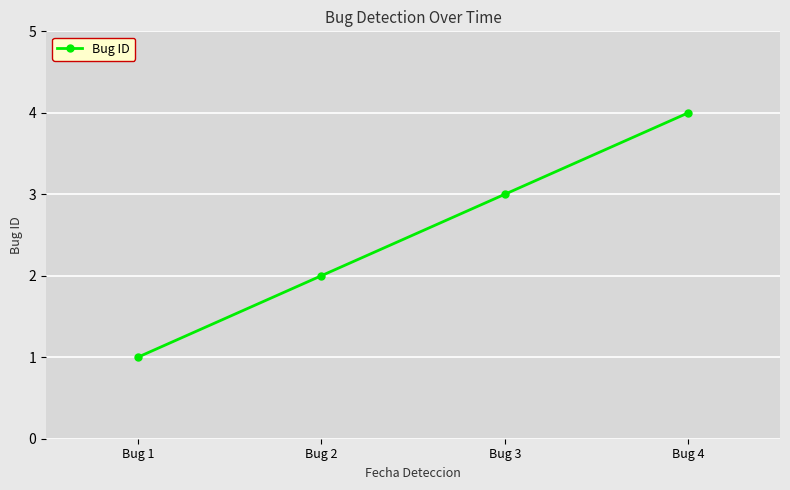

What is the smallest value displayed?

1